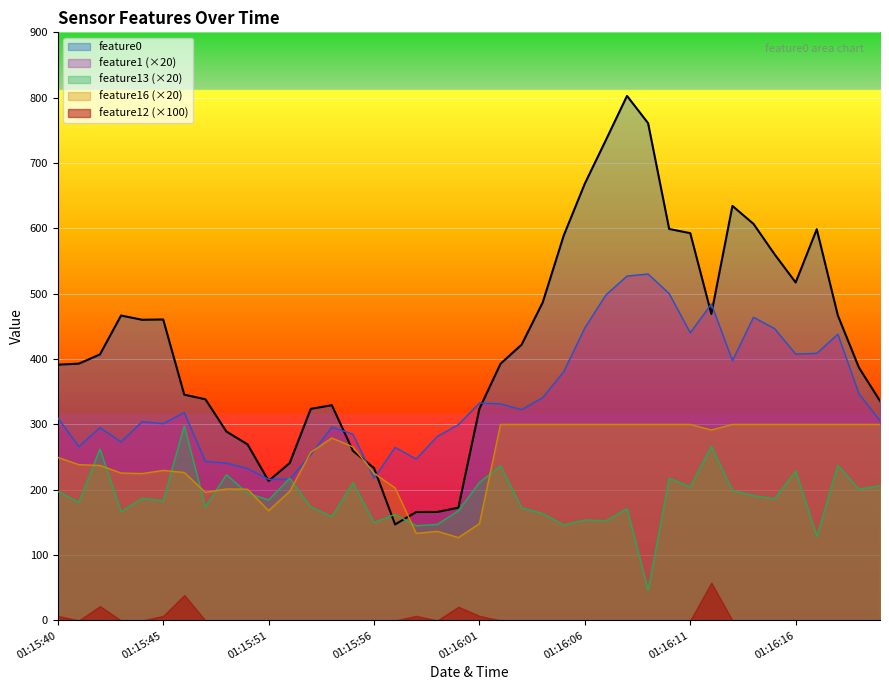

What is the sum of the feature0 values at 01:15:42 and 01:15:41?

800.1